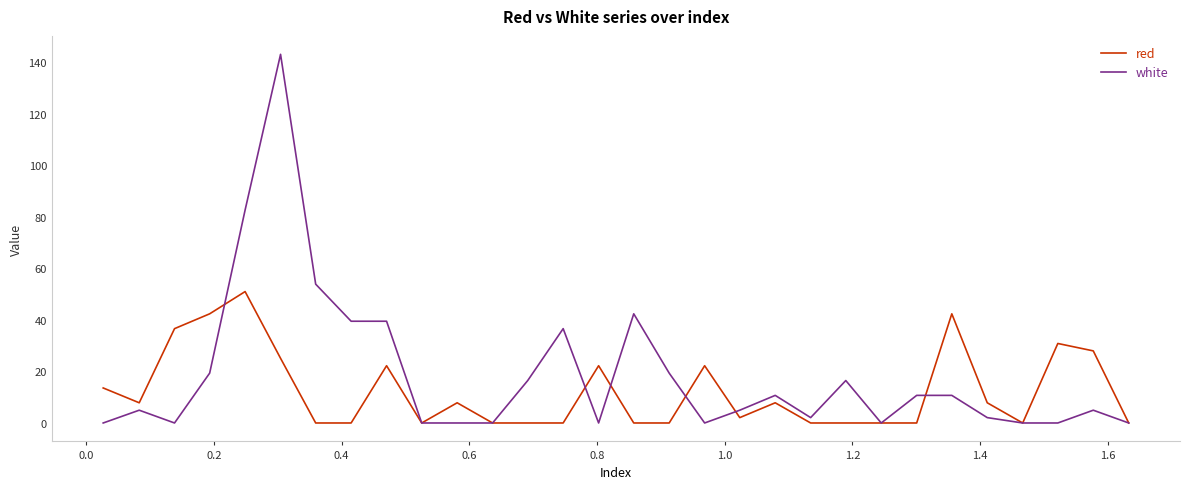

What is the maximum value shown in the chart?

143.1